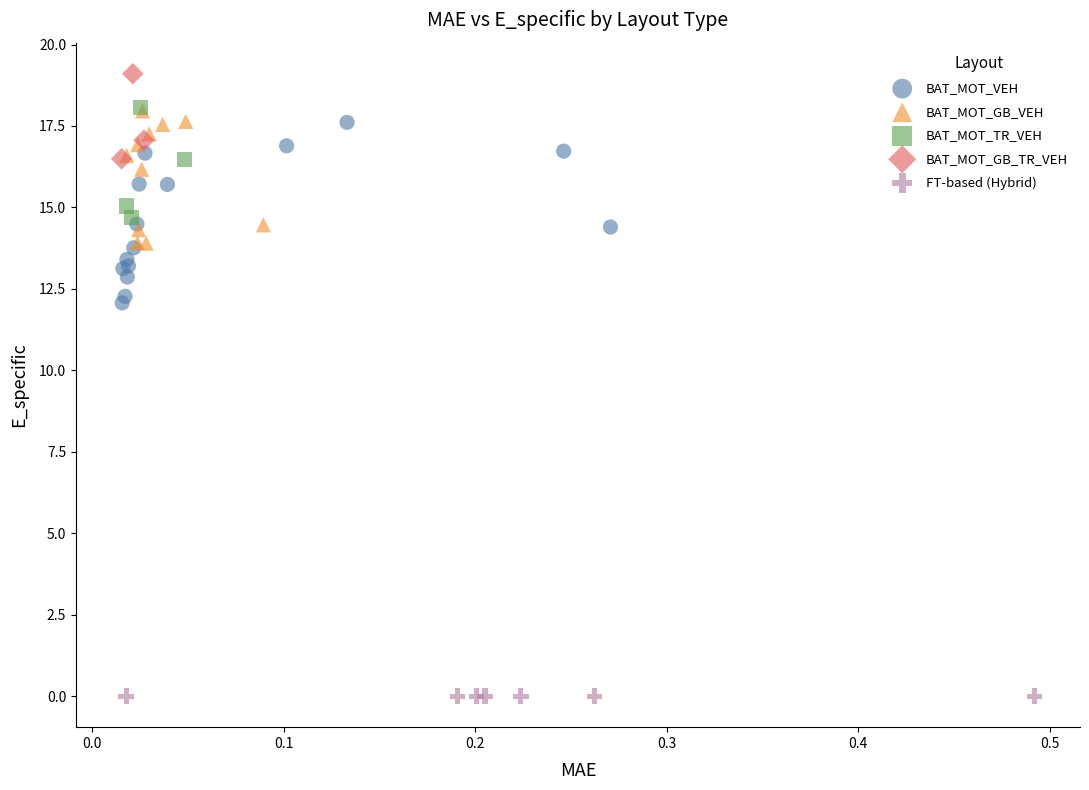

Which series has the widest spread of Y values?

BAT_MOT_VEH